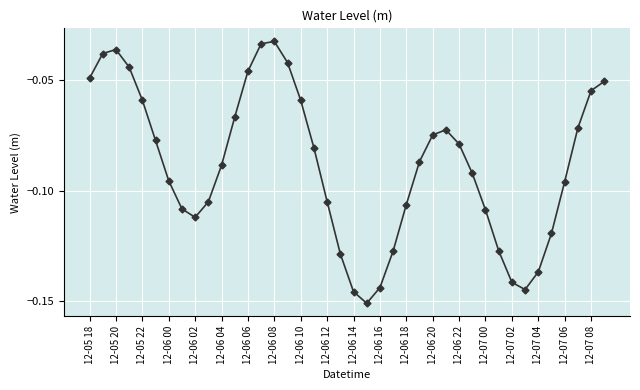

True or false: there are more than 0 points higher than both neighbors.

True